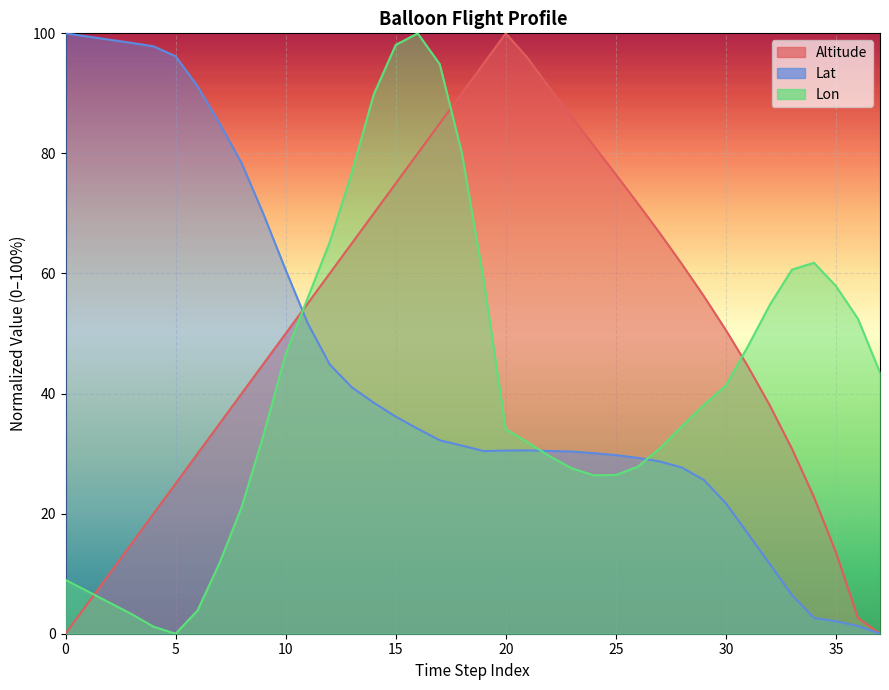

How many times do Lat and Lon cross each other?

3